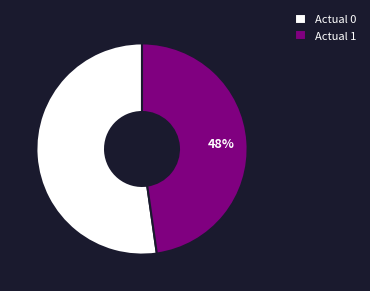

Count the number of slices in the pie.

2